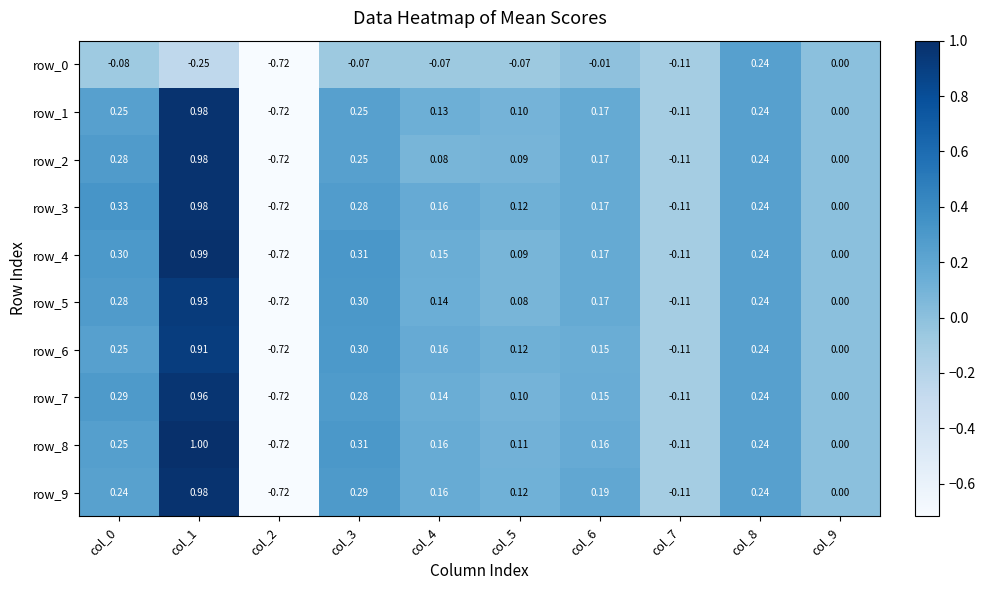

Is the value of row_3 at col_6 greater than the value of row_0 at col_7?

Yes